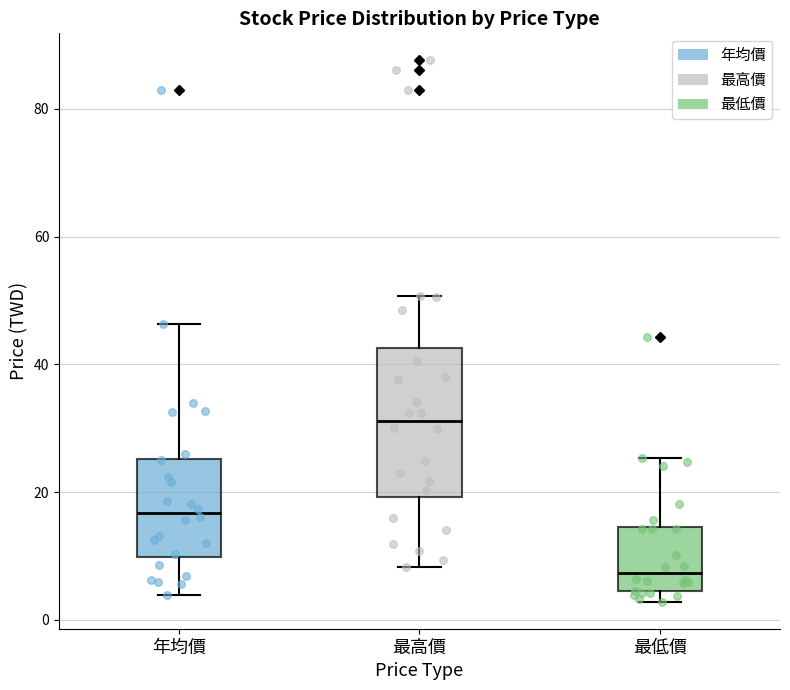

Where does the lower whisker of the box for 最高價 end on the y-axis? The values are not printed on the chart, so give them approximately, as read against the axis.

8